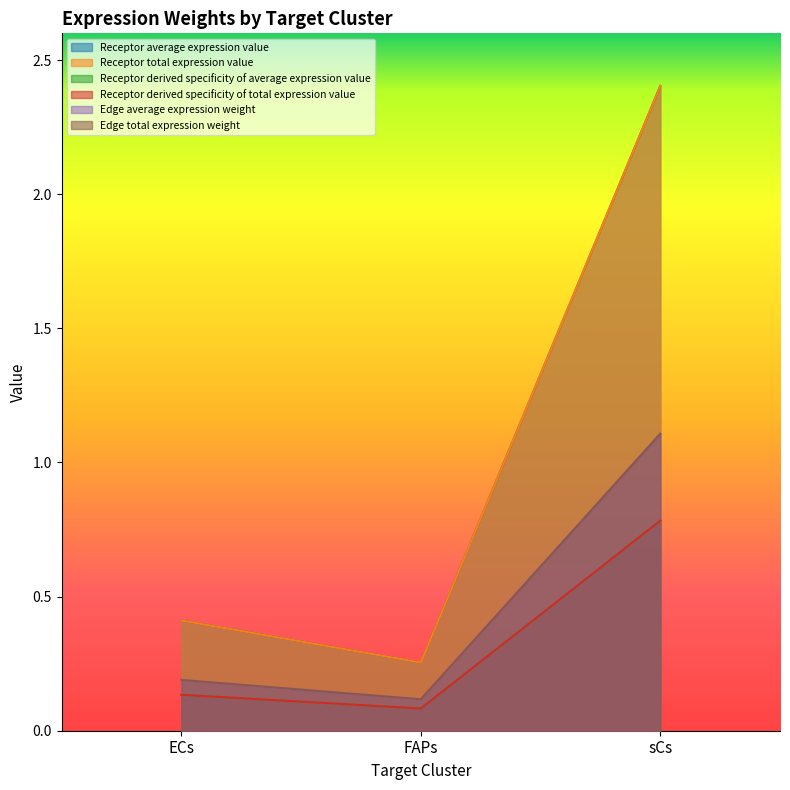

Reading right to left, transcribe all the data shown in this chart.

Receptor average expression value: sCs=2.4	FAPs=0.3	ECs=0.4
Receptor total expression value: sCs=2.4	FAPs=0.3	ECs=0.4
Receptor derived specificity of average expression value: sCs=0.8	FAPs=0.1	ECs=0.1
Receptor derived specificity of total expression value: sCs=0.8	FAPs=0.1	ECs=0.1
Edge average expression weight: sCs=1.1	FAPs=0.1	ECs=0.2
Edge total expression weight: sCs=1.1	FAPs=0.1	ECs=0.2